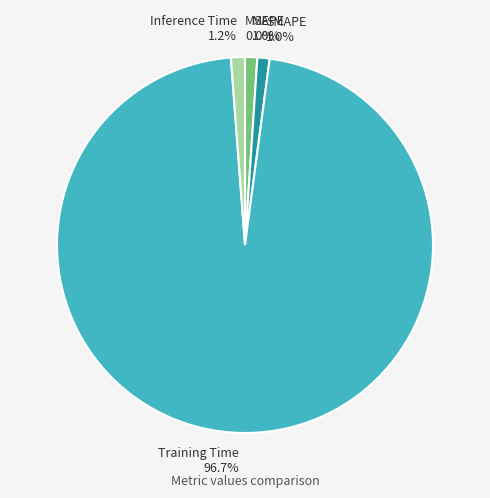

Which slice represents more than half of the pie?

Training Time